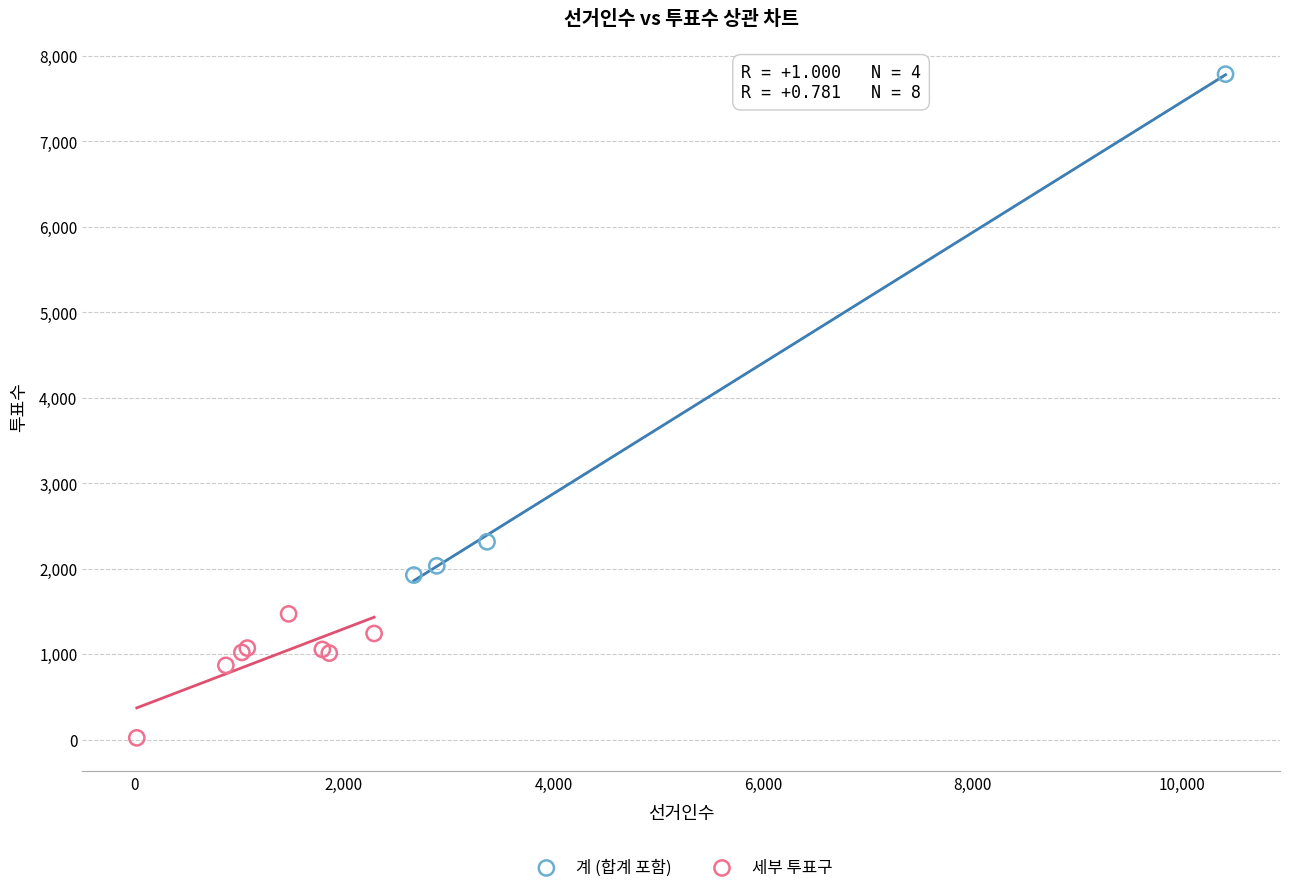

What are all the series names shown in the legend?

계 (합계 포함), 세부 투표구